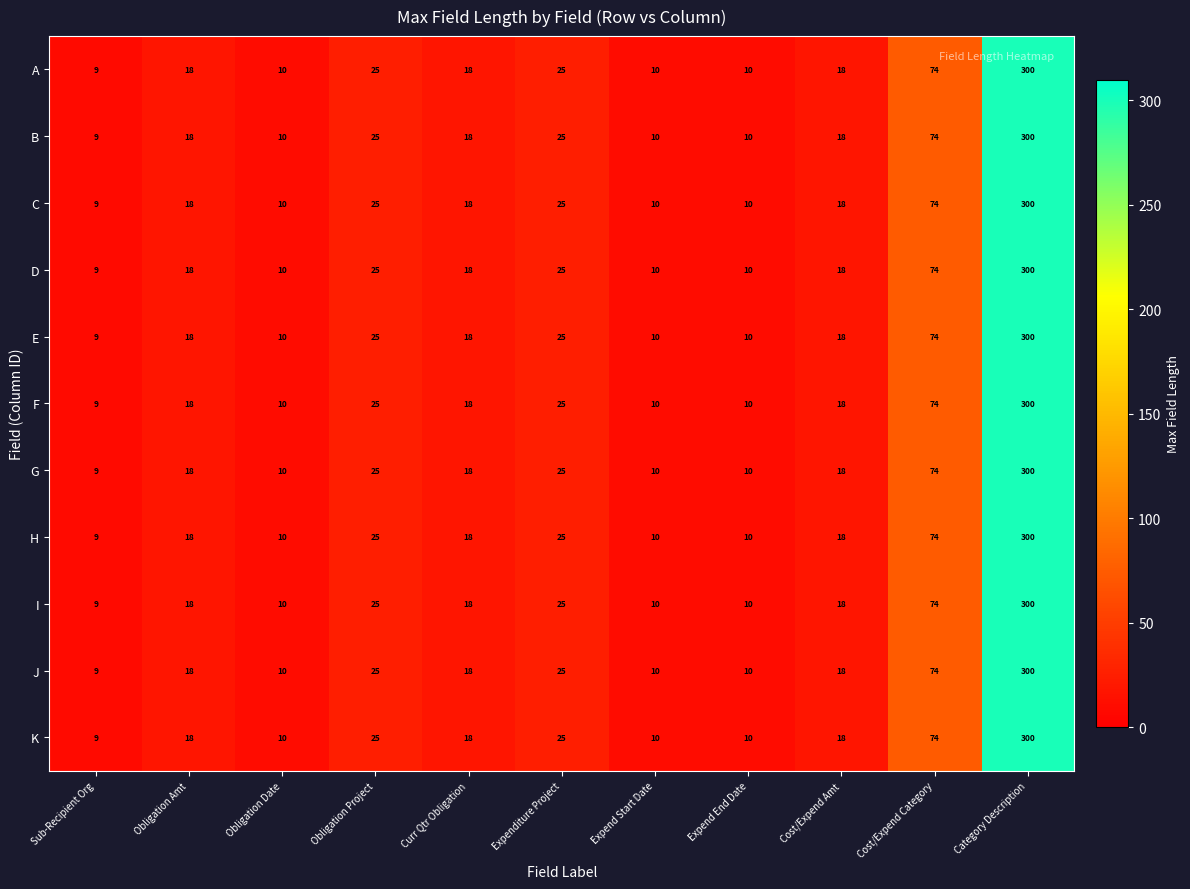

What is the difference between the A values at Sub-Recipient Org and Curr Qtr Obligation?

9